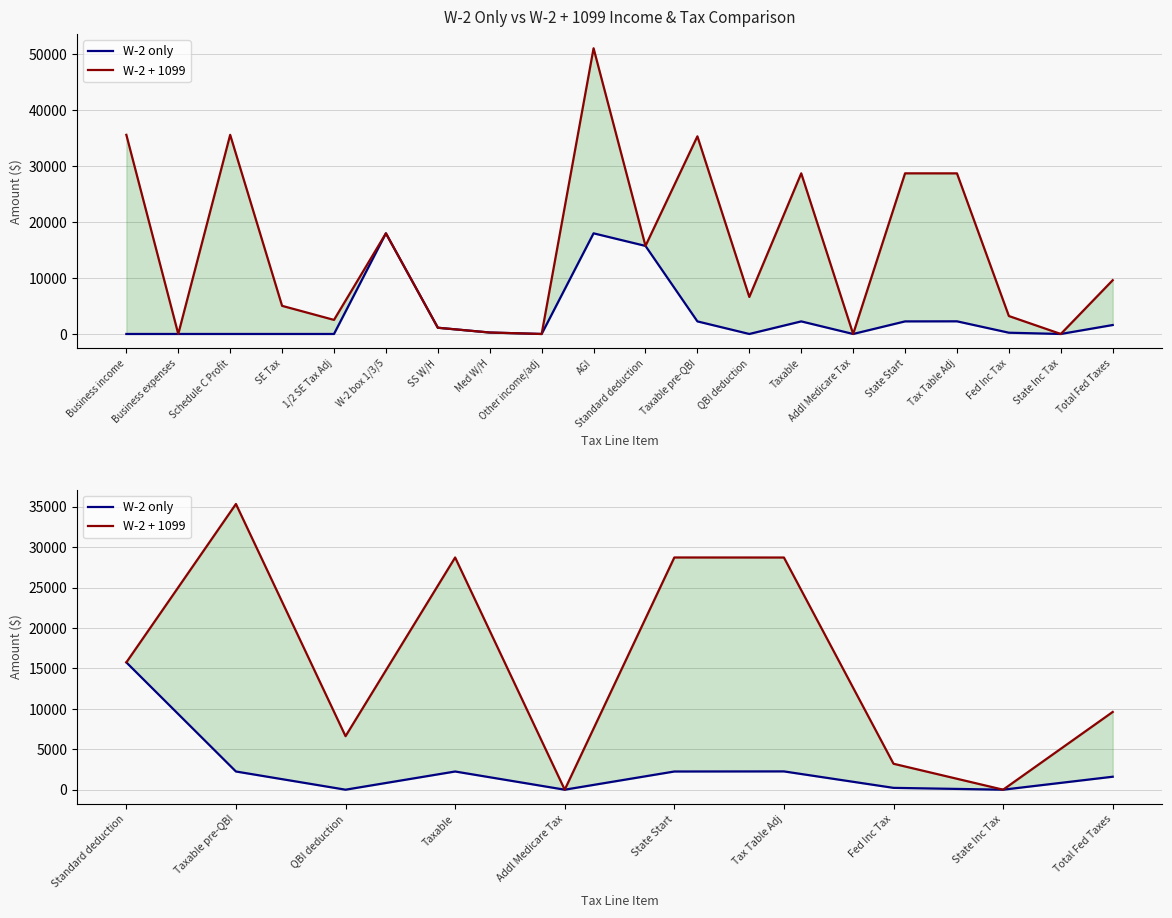

Rank the series by their maximum value, from lowest to highest.

W-2 only, W-2 + 1099